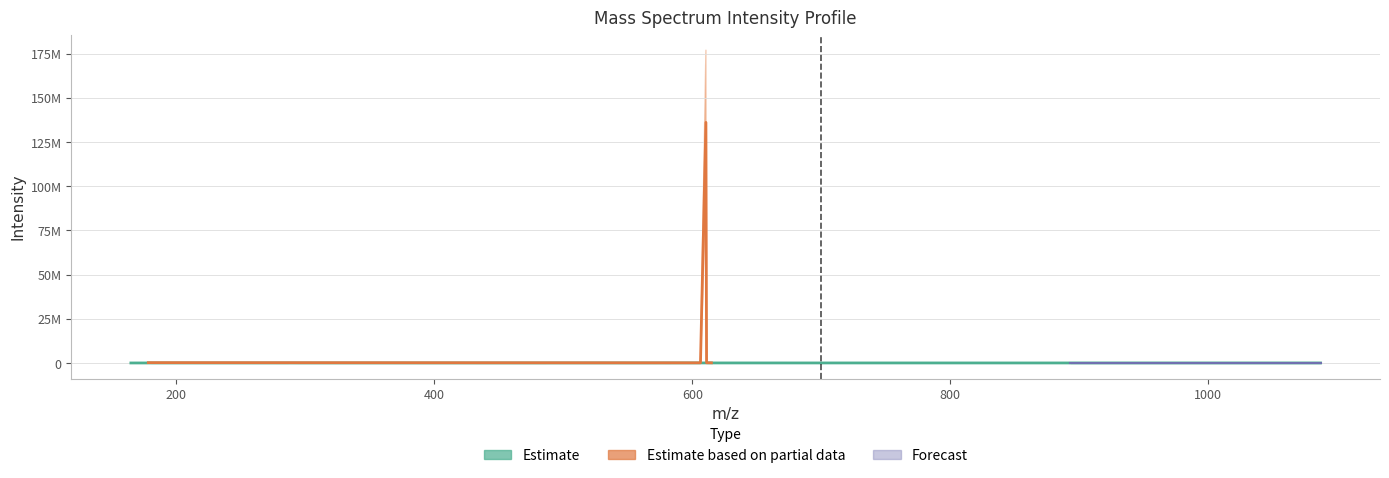

The value at 227.9485 is 4632.2. True or false?

False